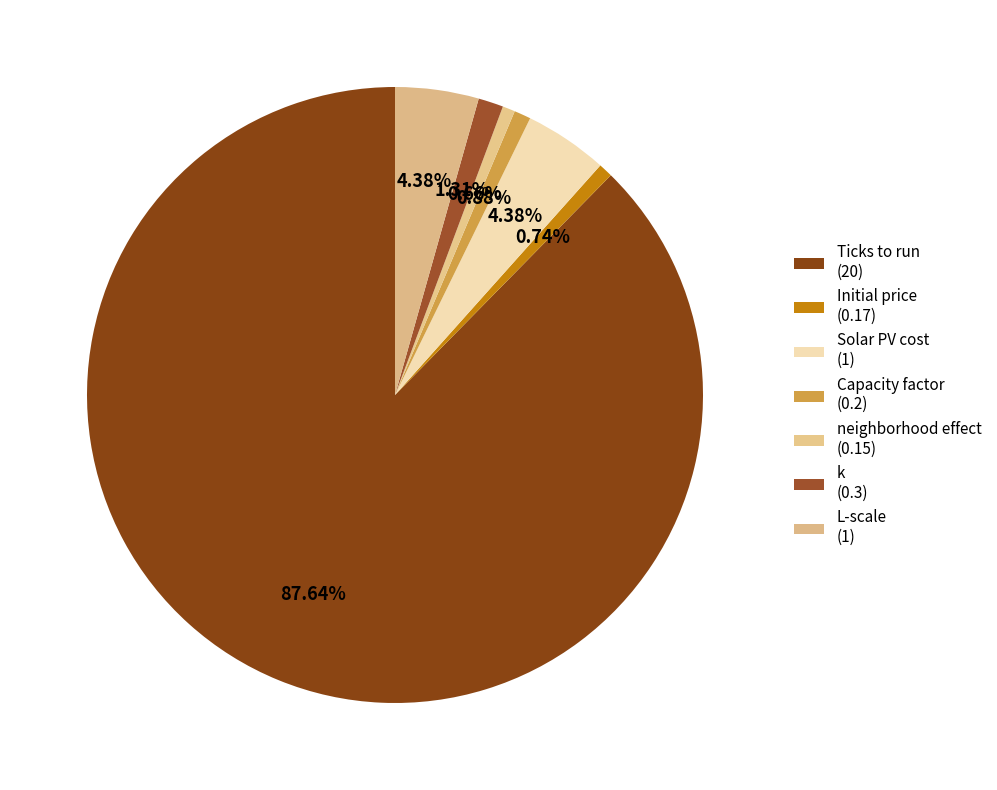

To the nearest percent, what percentage of the pie is k?

1%